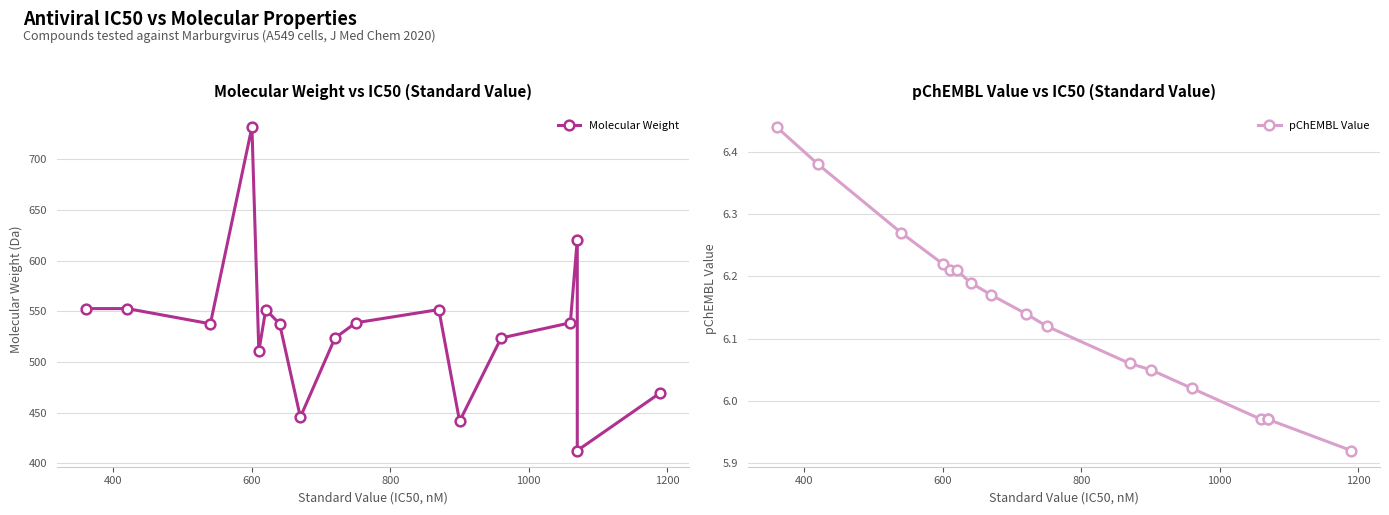

What is the lowest value of the Molecular Weight series?

412.6